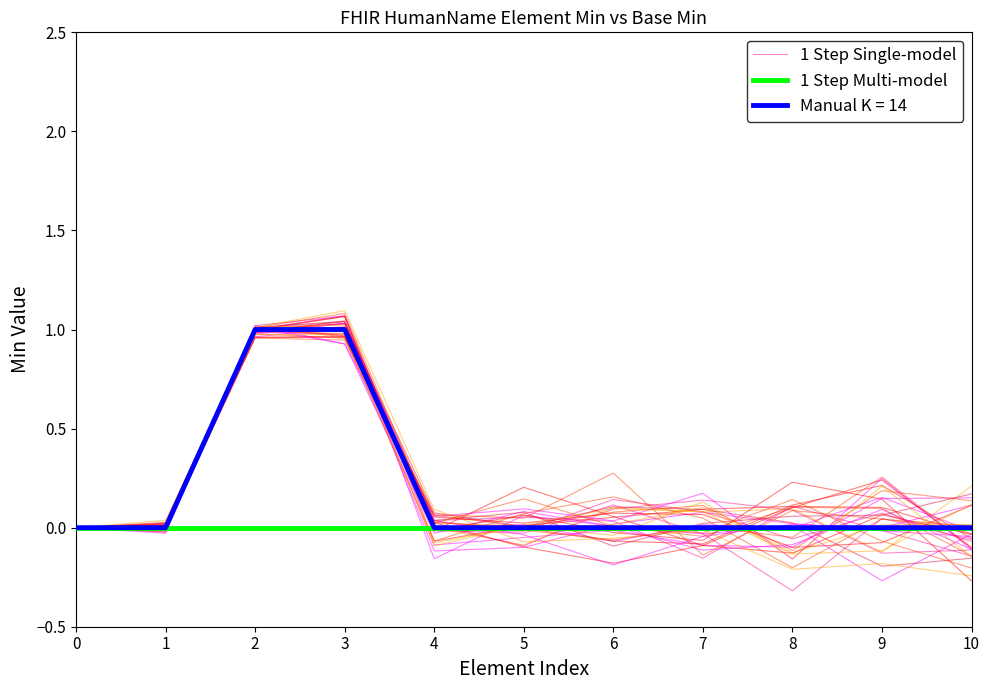

Which series ends up on top after the final intersection of 1 Step Single-model and 1 Step Multi-model?

1 Step Multi-model